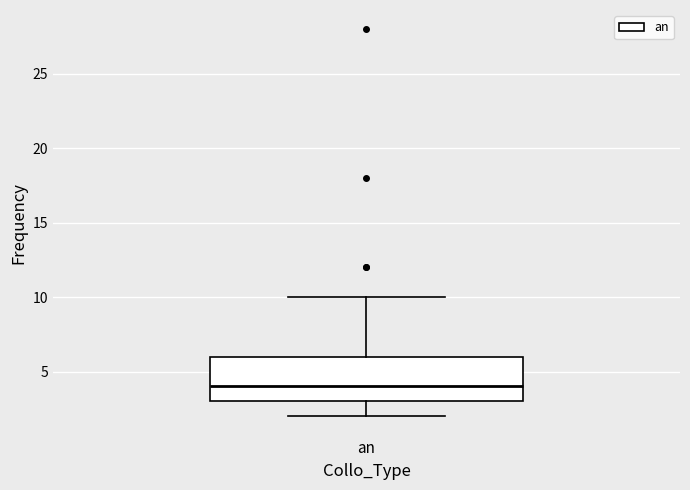

Transcribe this box plot: give where the median line is, the range the box spans, and where the two whiskers end, as read against the y-axis. The values are not printed on the chart, so give them approximately, as read against the axis.

median 4, box 3 to 6, whiskers 2 to 10